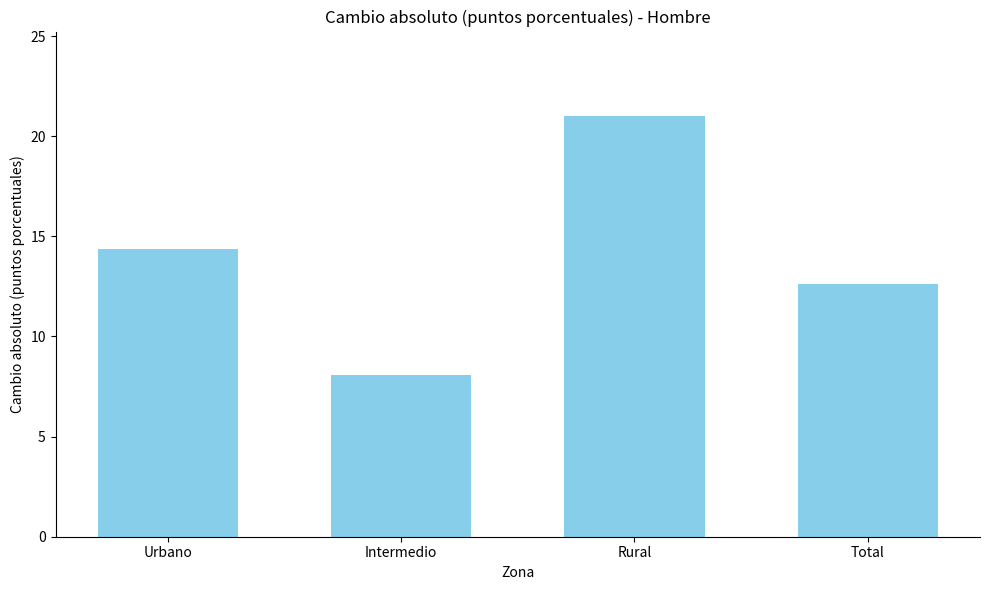

Reading left to right, list all the values displayed in this chart.

14.4	8.1	21.0	12.6